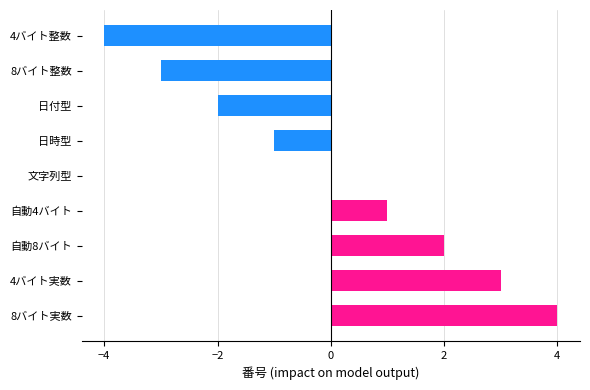

What is the maximum value shown in the chart?

4